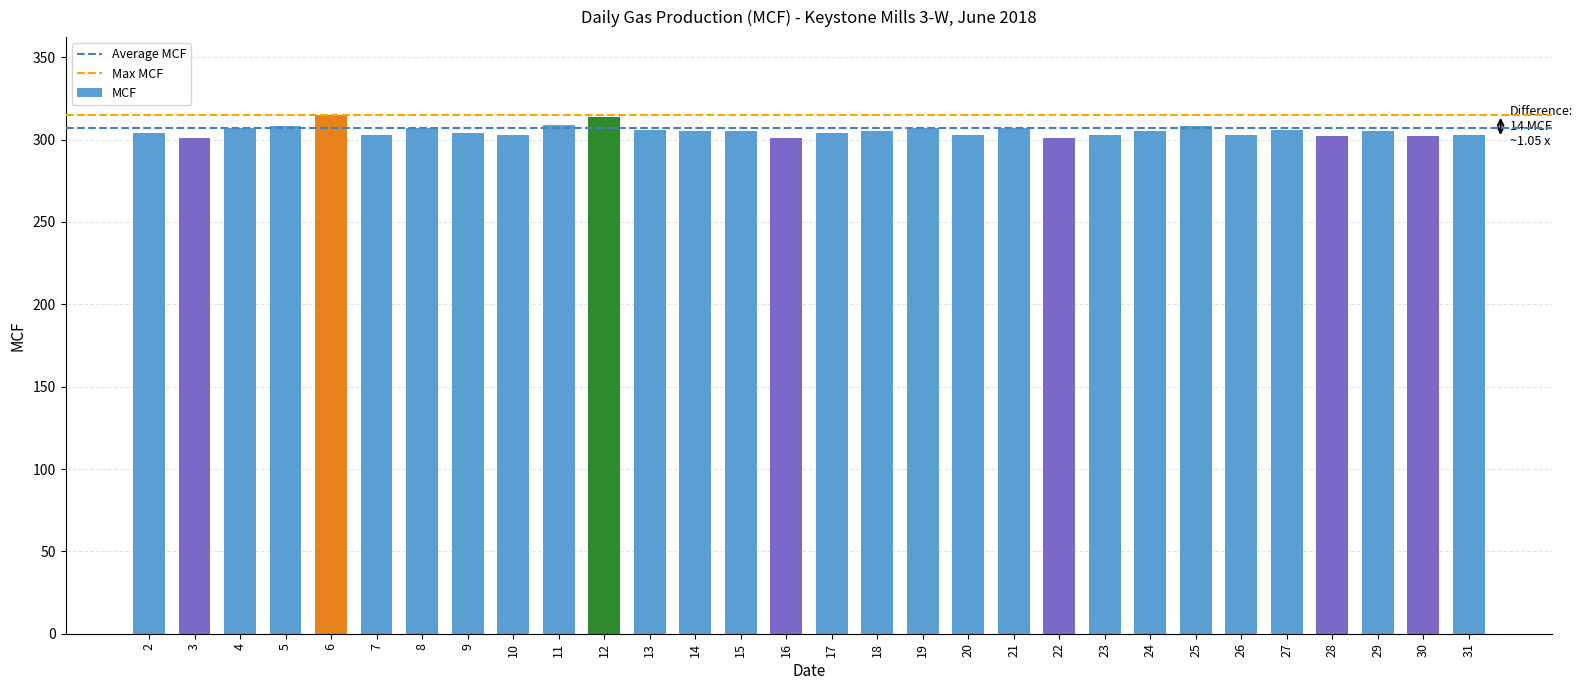

What is the ratio of the value at 9 to the value at 16?

1.0